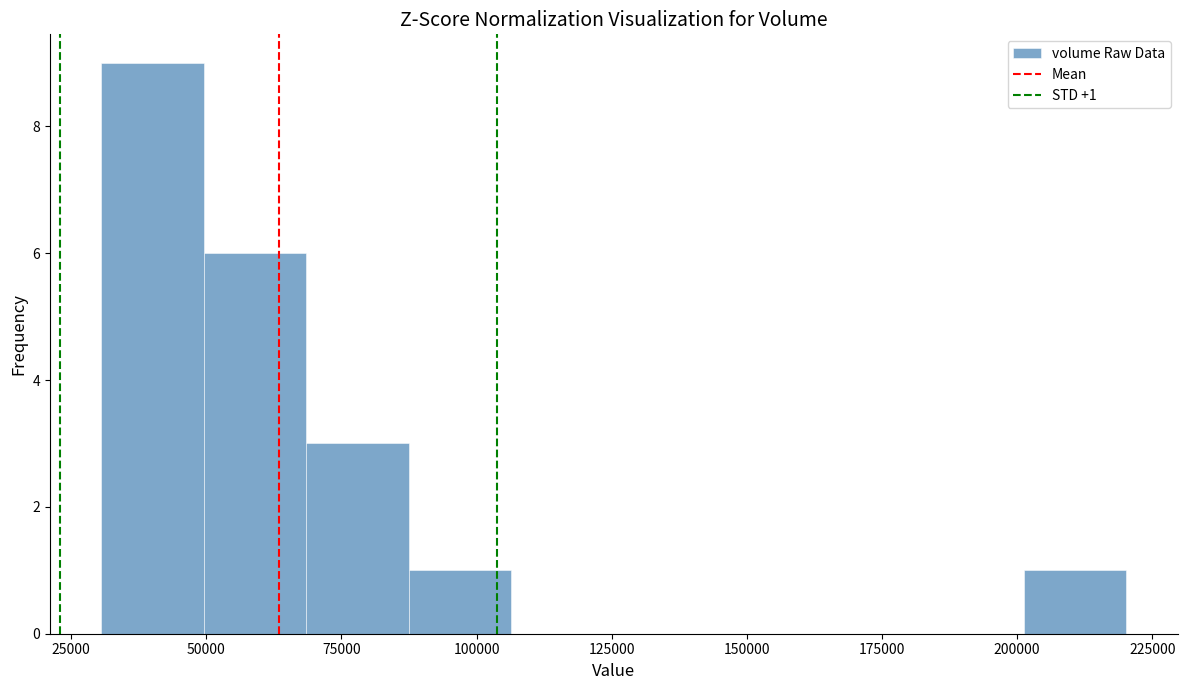

Read against the x-axis, roughly where is the centre of the tallest bar?

40000